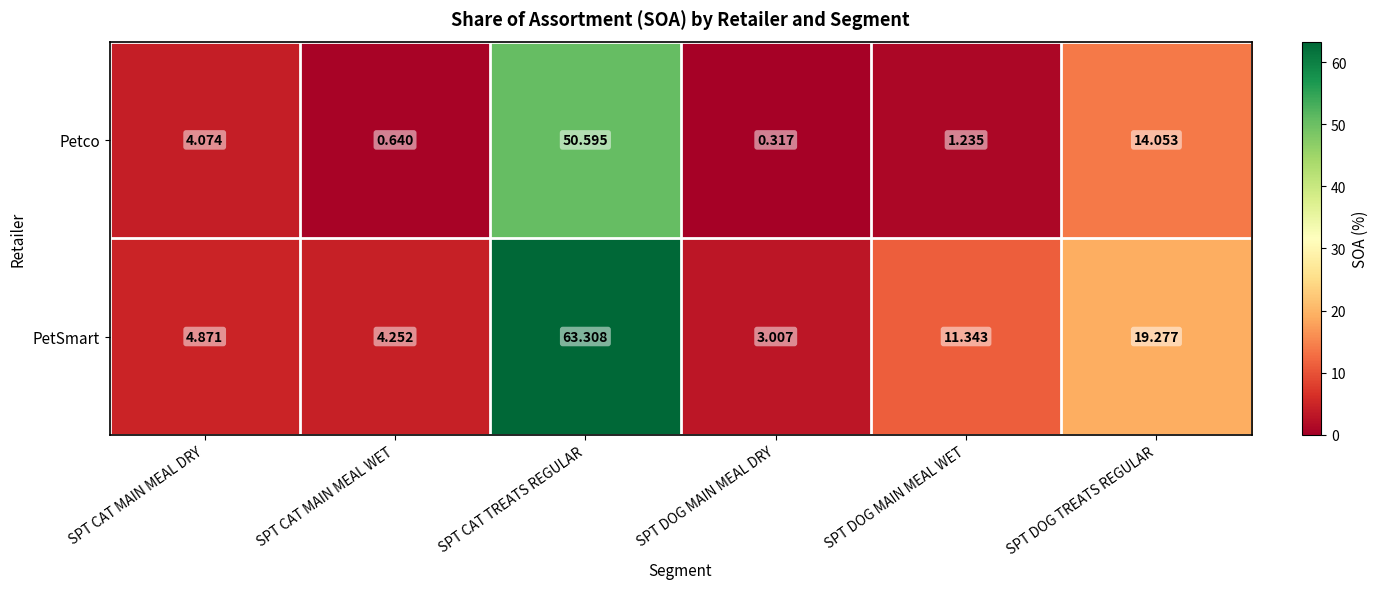

Which series has the largest range (max minus min)?

PetSmart